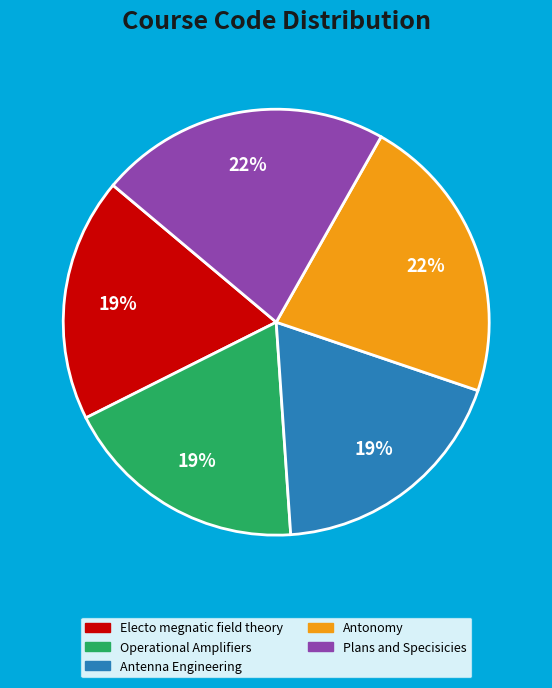

True or false: Plans and Specisicies accounts for 22% of the total.

True